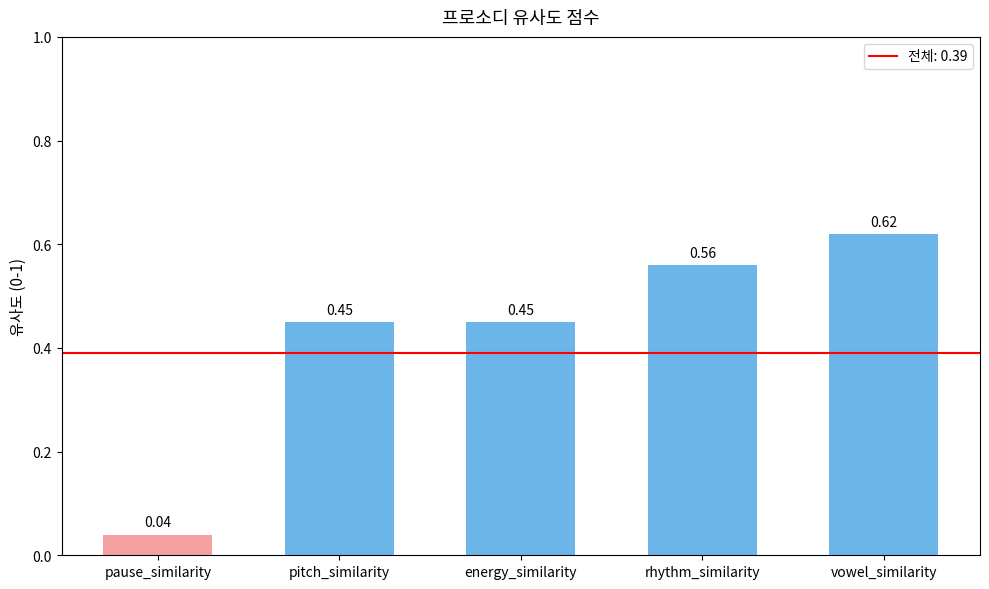

What is the label of the 3rd bar from the left?

energy_similarity